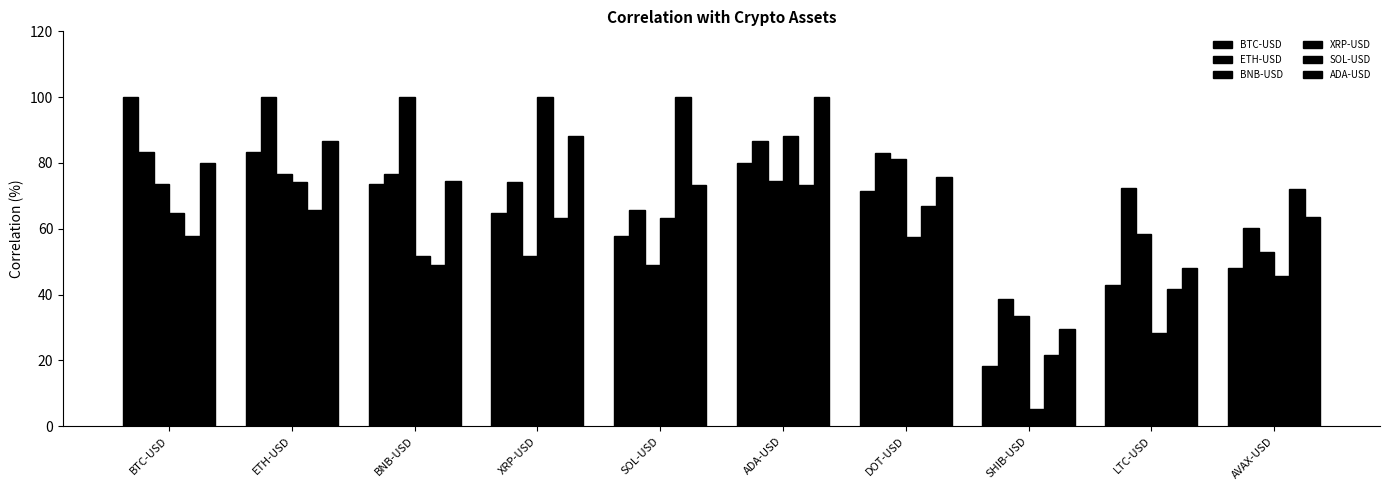

How many data points in XRP-USD are less than 63?

5